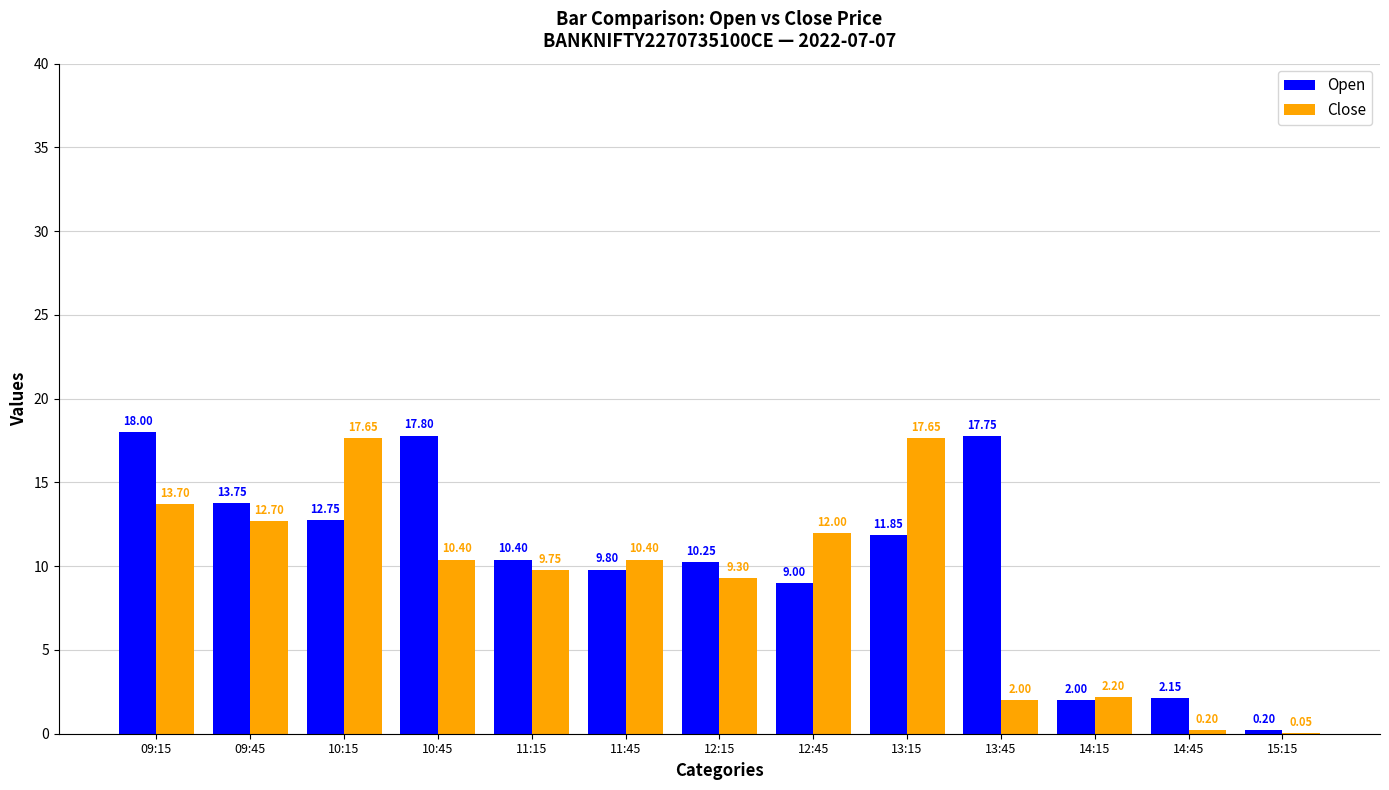

What is the average value of the Close series?

9.1